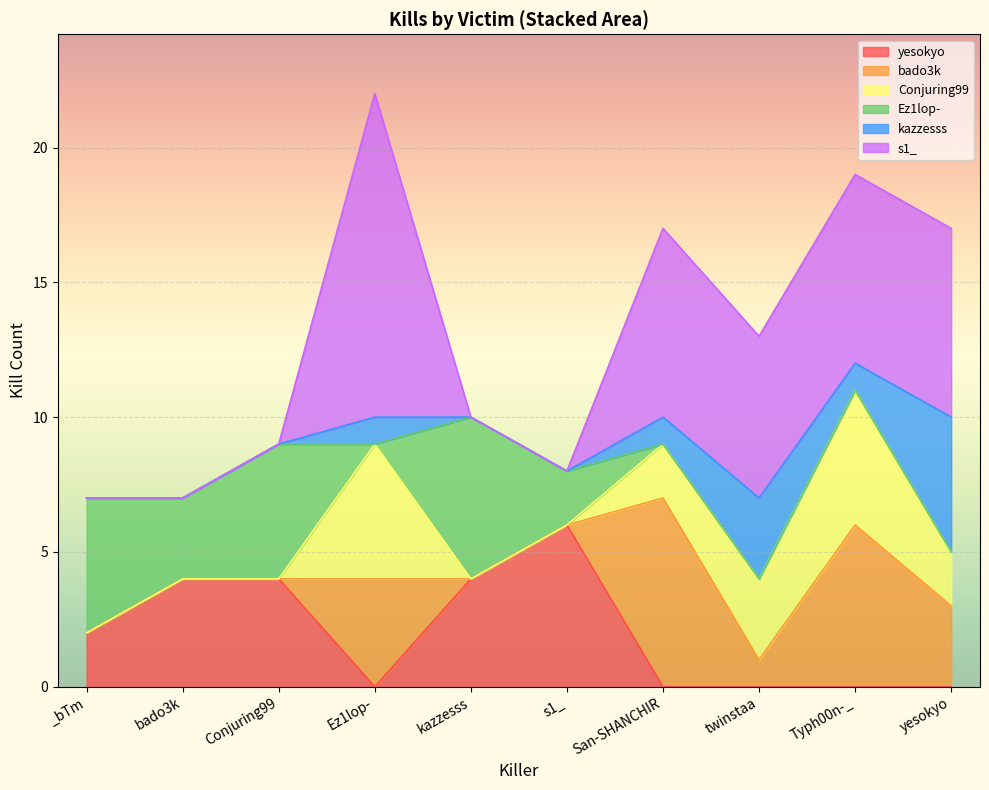

Where is the first local maximum for Ez1lop-?

Conjuring99